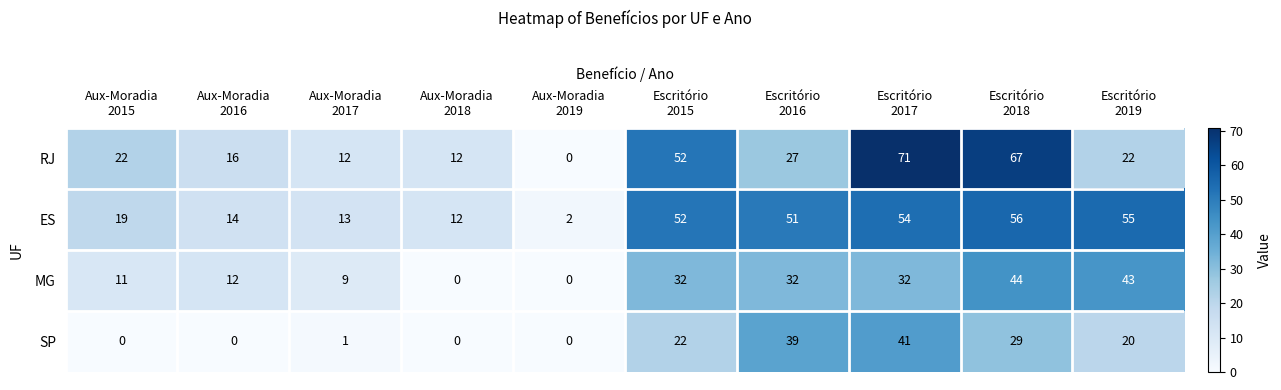

Rank the series by their average value, from highest to lowest.

ES, RJ, MG, SP